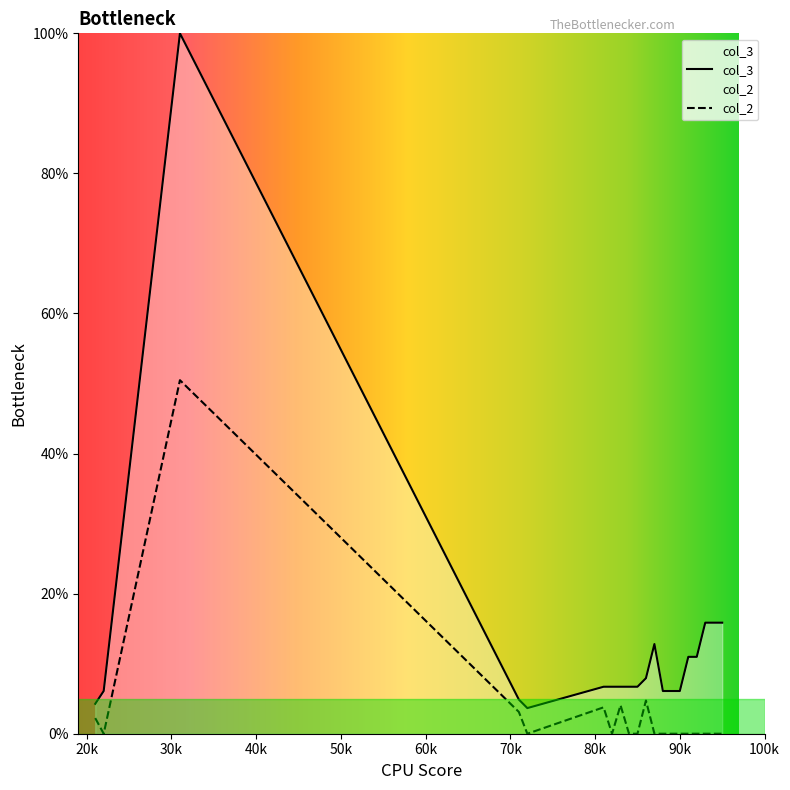

True or false: col_3 and col_2 intersect in this chart.

False